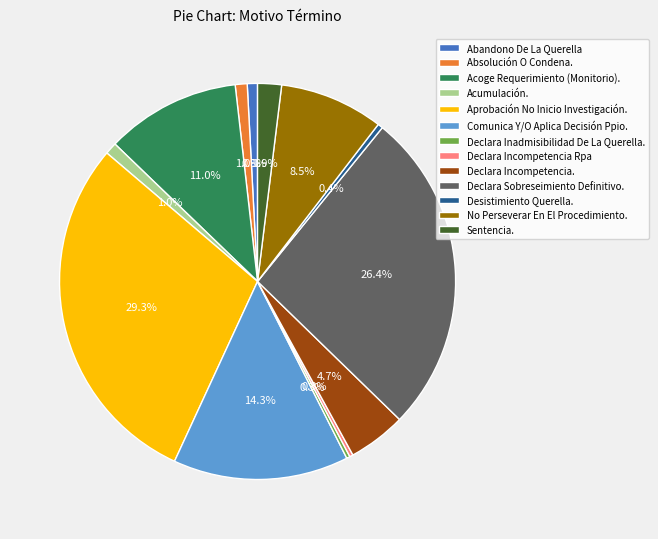

To the nearest percent, what portion does Aprobación No Inicio Investigación. represent?

29%